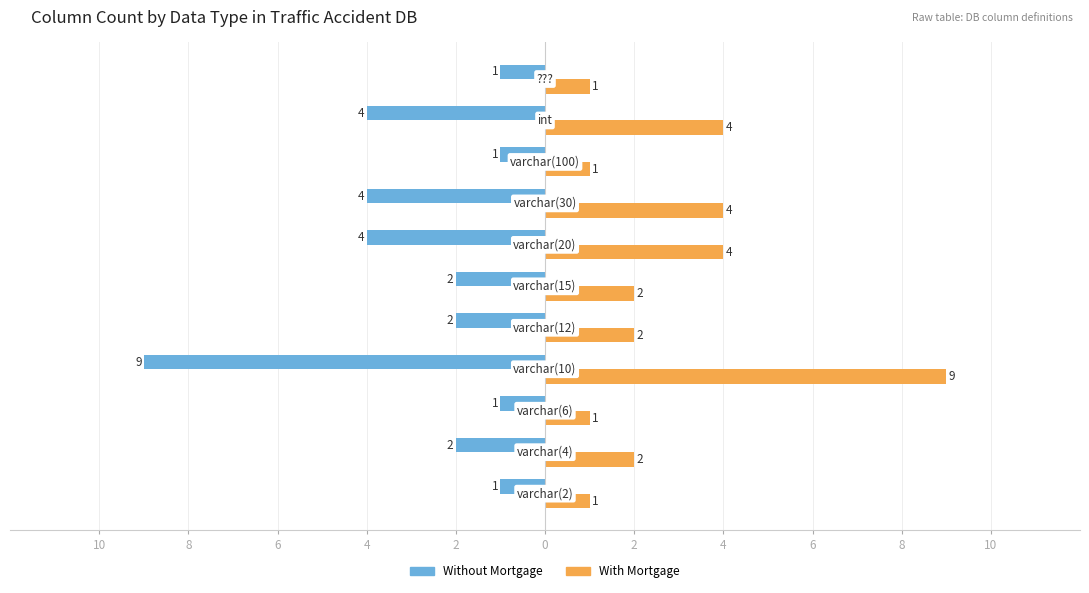

What are all the series names shown in the legend?

Without Mortgage, With Mortgage